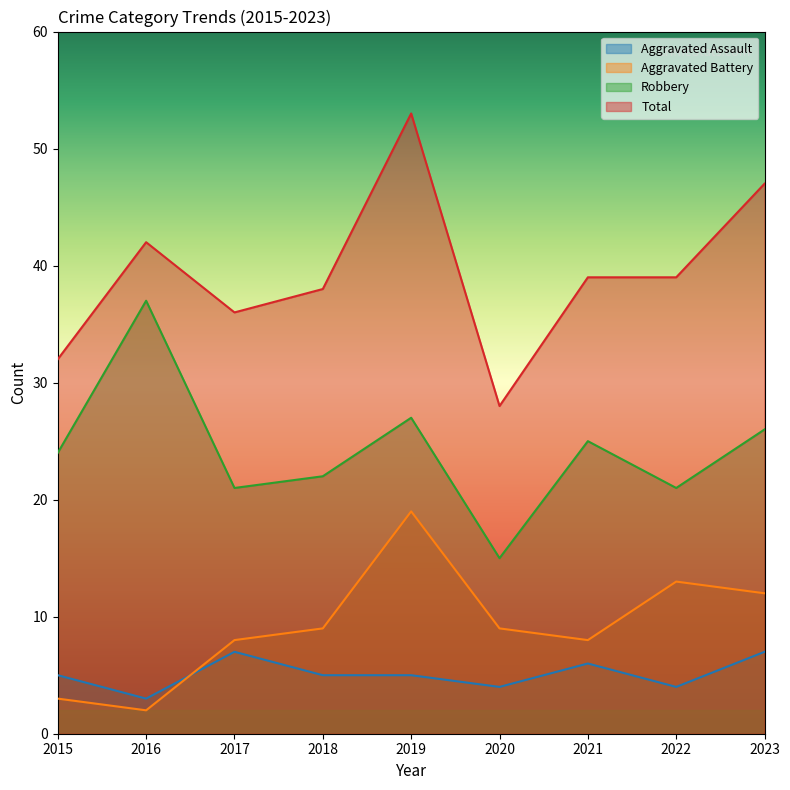

True or false: Robbery has more than 1 points higher than both neighbors.

True